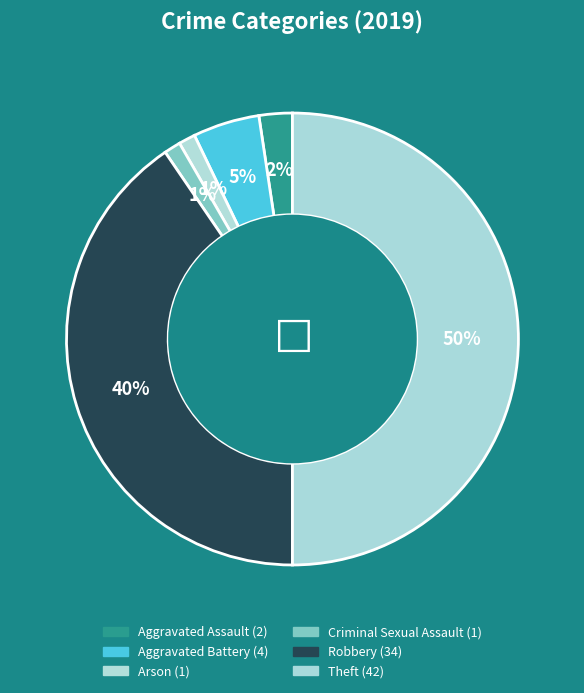

True or false: Theft accounts for 50% of the total.

True